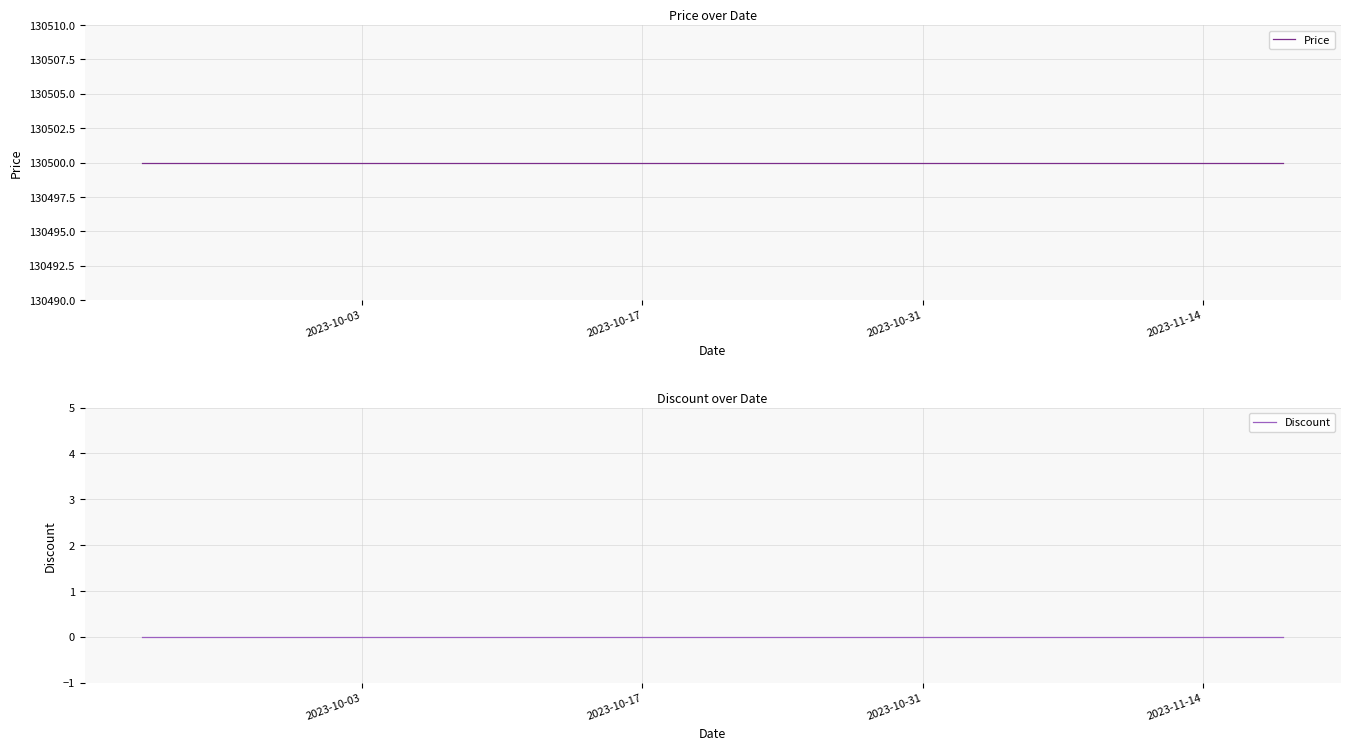

Does the chart display data point markers on the line(s)?

No